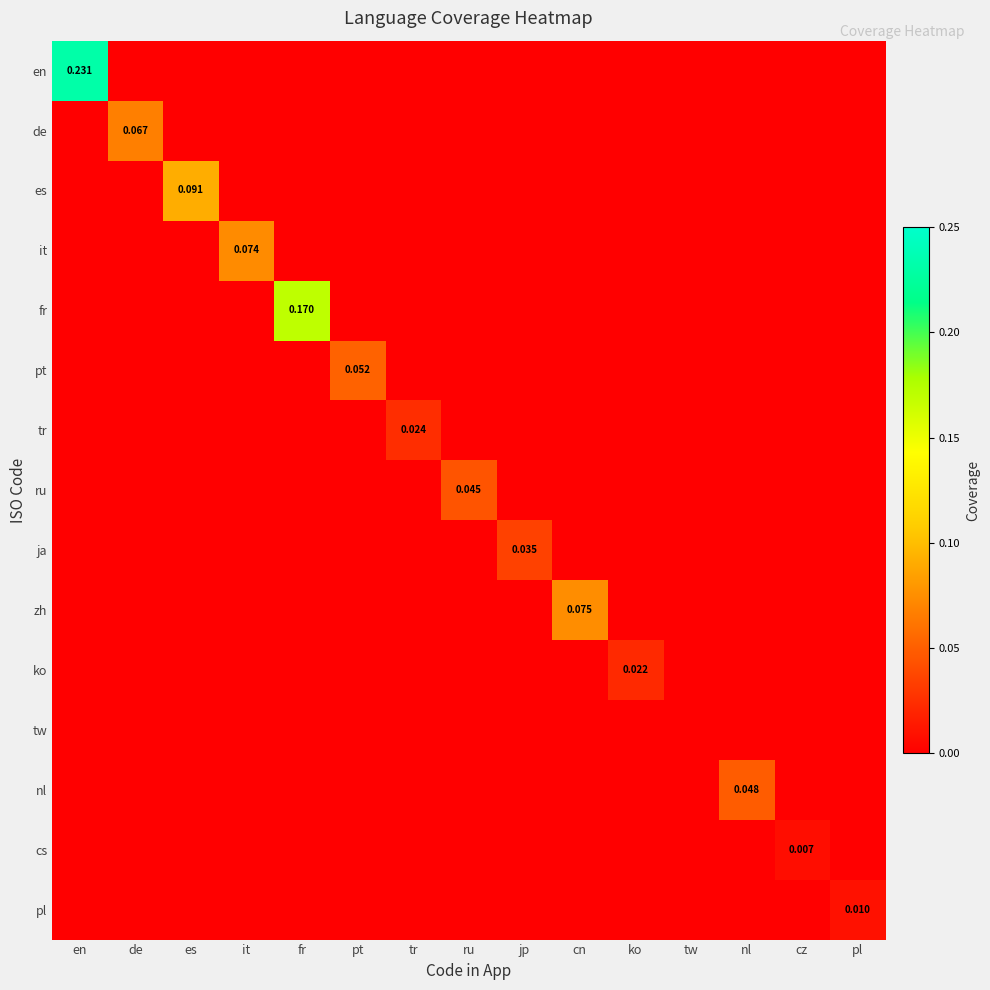

Which category has the highest value in the ru series?

ru